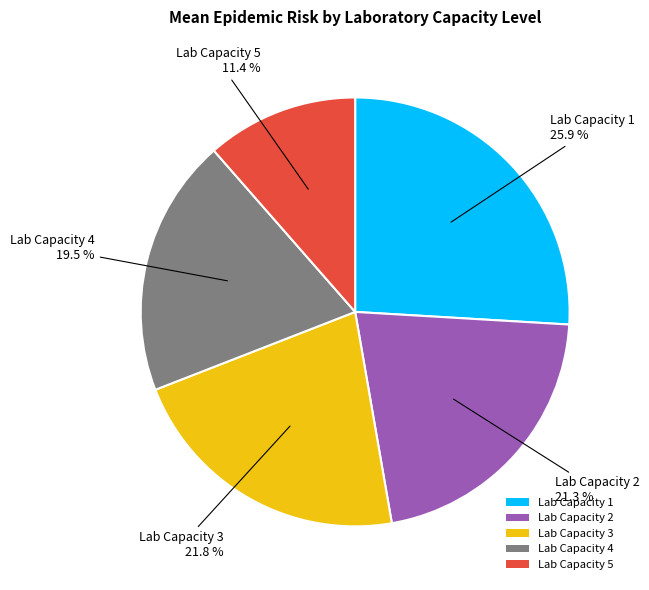

Which has a higher value, Lab Capacity 2 or Lab Capacity 1?

Lab Capacity 1